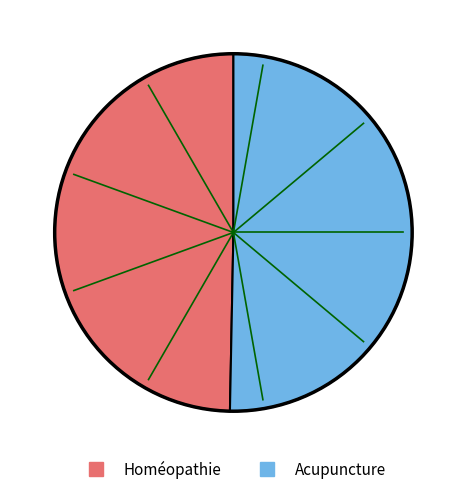

Approximately how many times larger is the value at Homéopathie compared to Acupuncture?

1.0